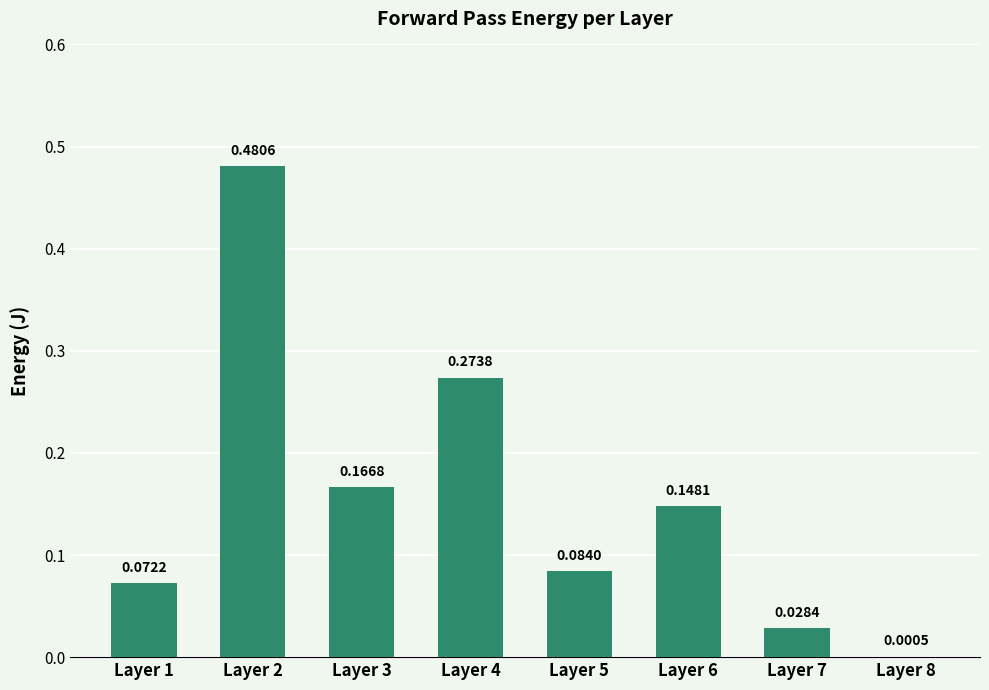

What is the sum of all values?

1.3